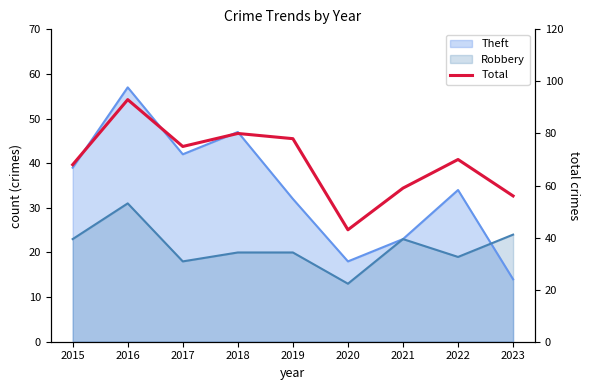

How many lines are shown in the chart?

1